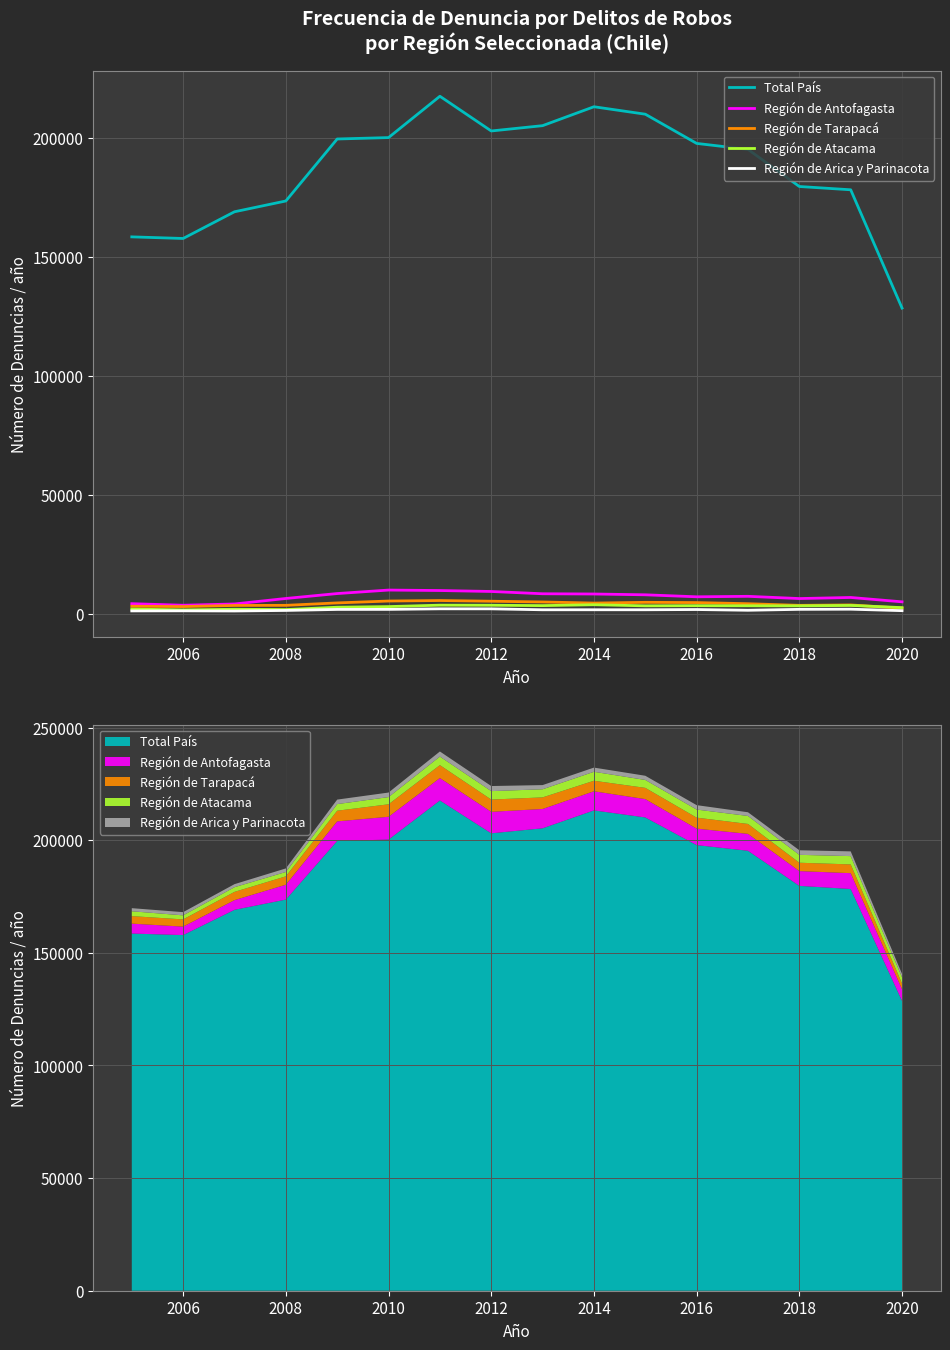

What are all the series names shown in the legend?

Total País, Región de Antofagasta, Región de Tarapacá, Región de Atacama, Región de Arica y Parinacota